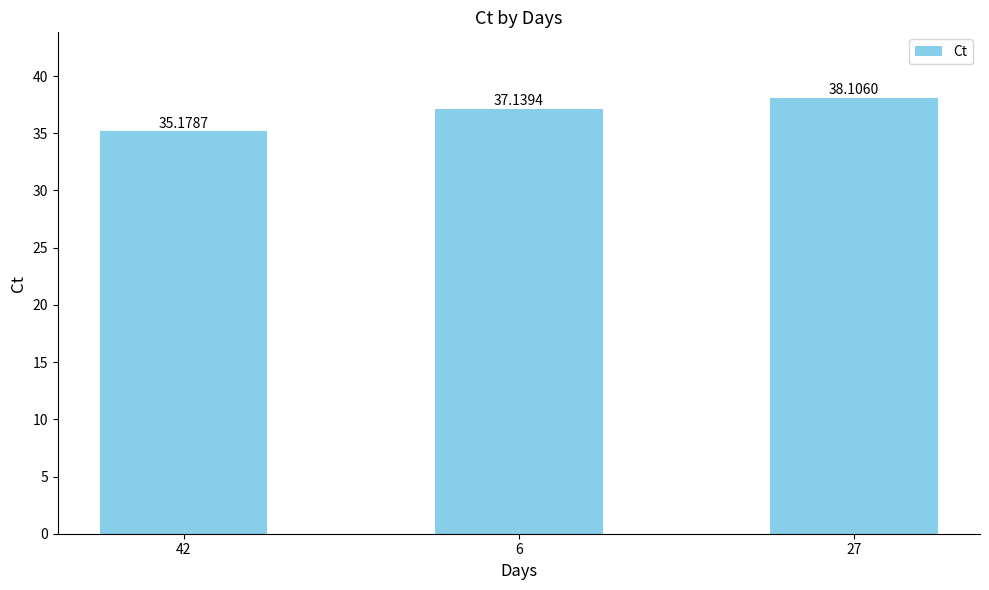

Reading left to right, extract all data points from this chart.

42=35.2	6=37.1	27=38.1